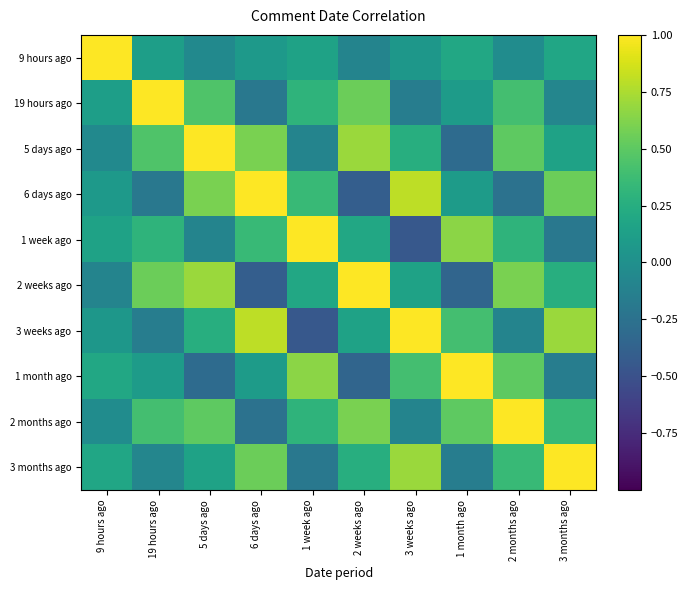

Reading right to left, extract all data points from this chart.

9 hours ago: 3 months ago=0.2	2 months ago=-0.0	1 month ago=0.2	3 weeks ago=0.1	2 weeks ago=-0.1	1 week ago=0.1	6 days ago=0.1	5 days ago=-0.1	19 hours ago=0.1	9 hours ago=1.0
19 hours ago: 3 months ago=-0.1	2 months ago=0.4	1 month ago=0.1	3 weeks ago=-0.1	2 weeks ago=0.6	1 week ago=0.3	6 days ago=-0.2	5 days ago=0.5	19 hours ago=1.0	9 hours ago=0.1
5 days ago: 3 months ago=0.1	2 months ago=0.5	1 month ago=-0.3	3 weeks ago=0.2	2 weeks ago=0.7	1 week ago=-0.1	6 days ago=0.6	5 days ago=1.0	19 hours ago=0.5	9 hours ago=-0.1
6 days ago: 3 months ago=0.6	2 months ago=-0.2	1 month ago=0.1	3 weeks ago=0.8	2 weeks ago=-0.4	1 week ago=0.3	6 days ago=1.0	5 days ago=0.6	19 hours ago=-0.2	9 hours ago=0.1
1 week ago: 3 months ago=-0.2	2 months ago=0.3	1 month ago=0.7	3 weeks ago=-0.5	2 weeks ago=0.2	1 week ago=1.0	6 days ago=0.3	5 days ago=-0.1	19 hours ago=0.3	9 hours ago=0.1
2 weeks ago: 3 months ago=0.2	2 months ago=0.6	1 month ago=-0.3	3 weeks ago=0.1	2 weeks ago=1.0	1 week ago=0.2	6 days ago=-0.4	5 days ago=0.7	19 hours ago=0.6	9 hours ago=-0.1
3 weeks ago: 3 months ago=0.7	2 months ago=-0.1	1 month ago=0.4	3 weeks ago=1.0	2 weeks ago=0.1	1 week ago=-0.5	6 days ago=0.8	5 days ago=0.2	19 hours ago=-0.1	9 hours ago=0.1
1 month ago: 3 months ago=-0.1	2 months ago=0.5	1 month ago=1.0	3 weeks ago=0.4	2 weeks ago=-0.3	1 week ago=0.7	6 days ago=0.1	5 days ago=-0.3	19 hours ago=0.1	9 hours ago=0.2
2 months ago: 3 months ago=0.3	2 months ago=1.0	1 month ago=0.5	3 weeks ago=-0.1	2 weeks ago=0.6	1 week ago=0.3	6 days ago=-0.2	5 days ago=0.5	19 hours ago=0.4	9 hours ago=-0.0
3 months ago: 3 months ago=1.0	2 months ago=0.3	1 month ago=-0.1	3 weeks ago=0.7	2 weeks ago=0.2	1 week ago=-0.2	6 days ago=0.6	5 days ago=0.1	19 hours ago=-0.1	9 hours ago=0.2